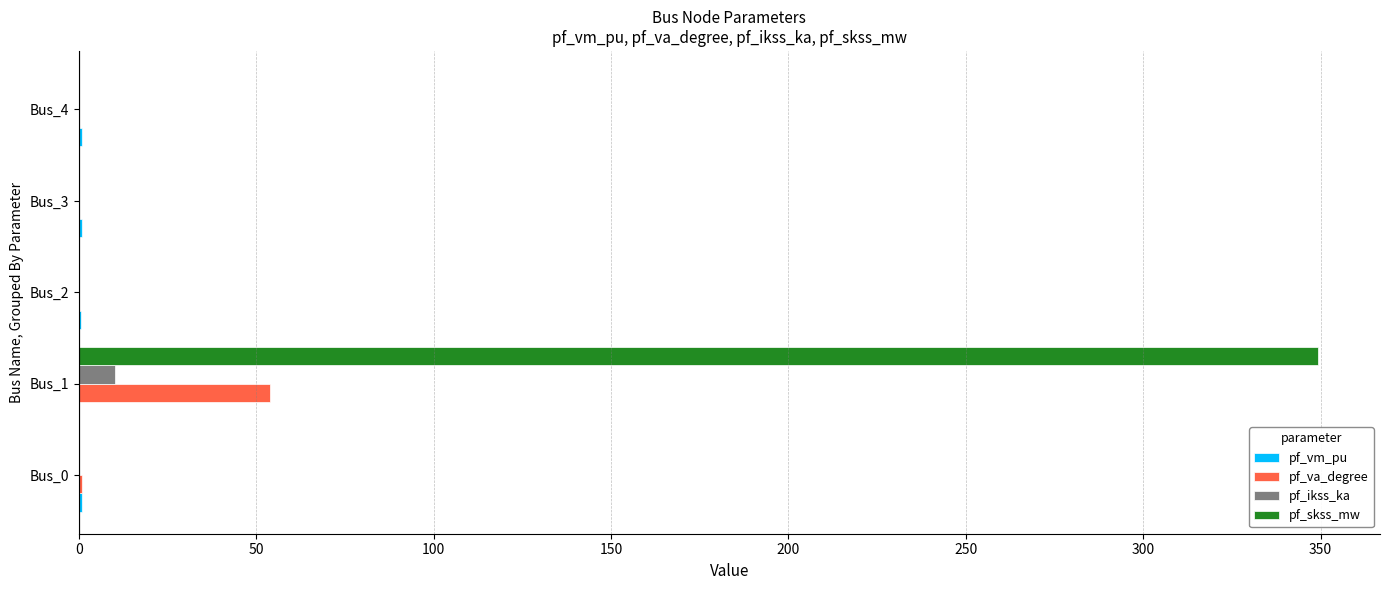

The value of pf_va_degree at Bus_1 is 25.3. True or false?

False